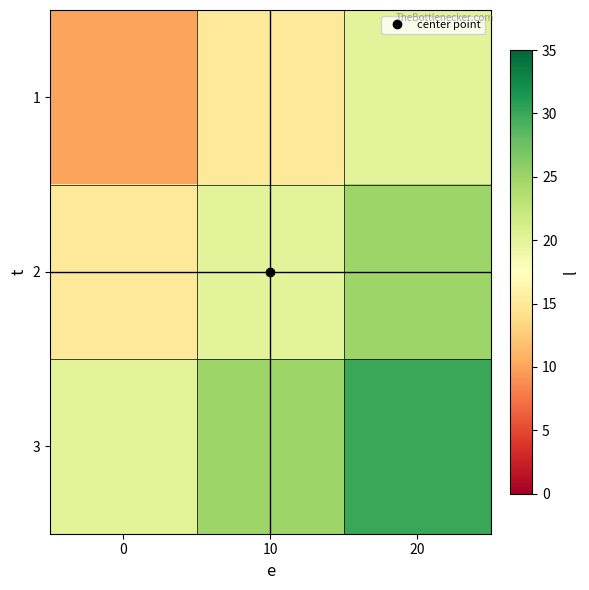

How many distinct data groups are displayed?

3